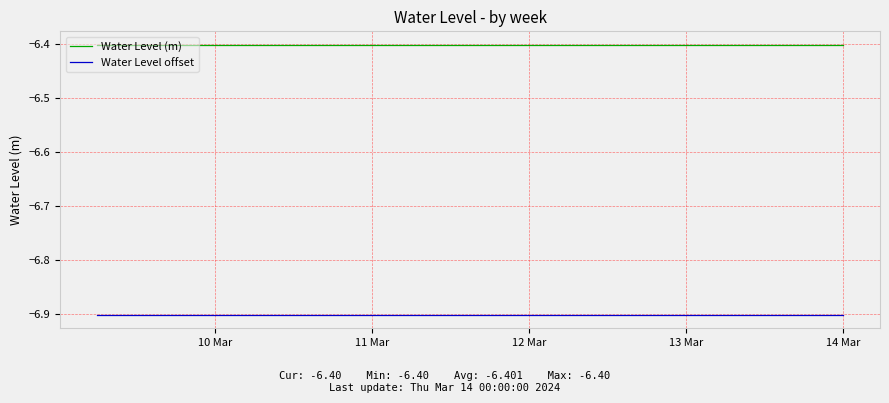

What is the greatest value displayed?

-6.4